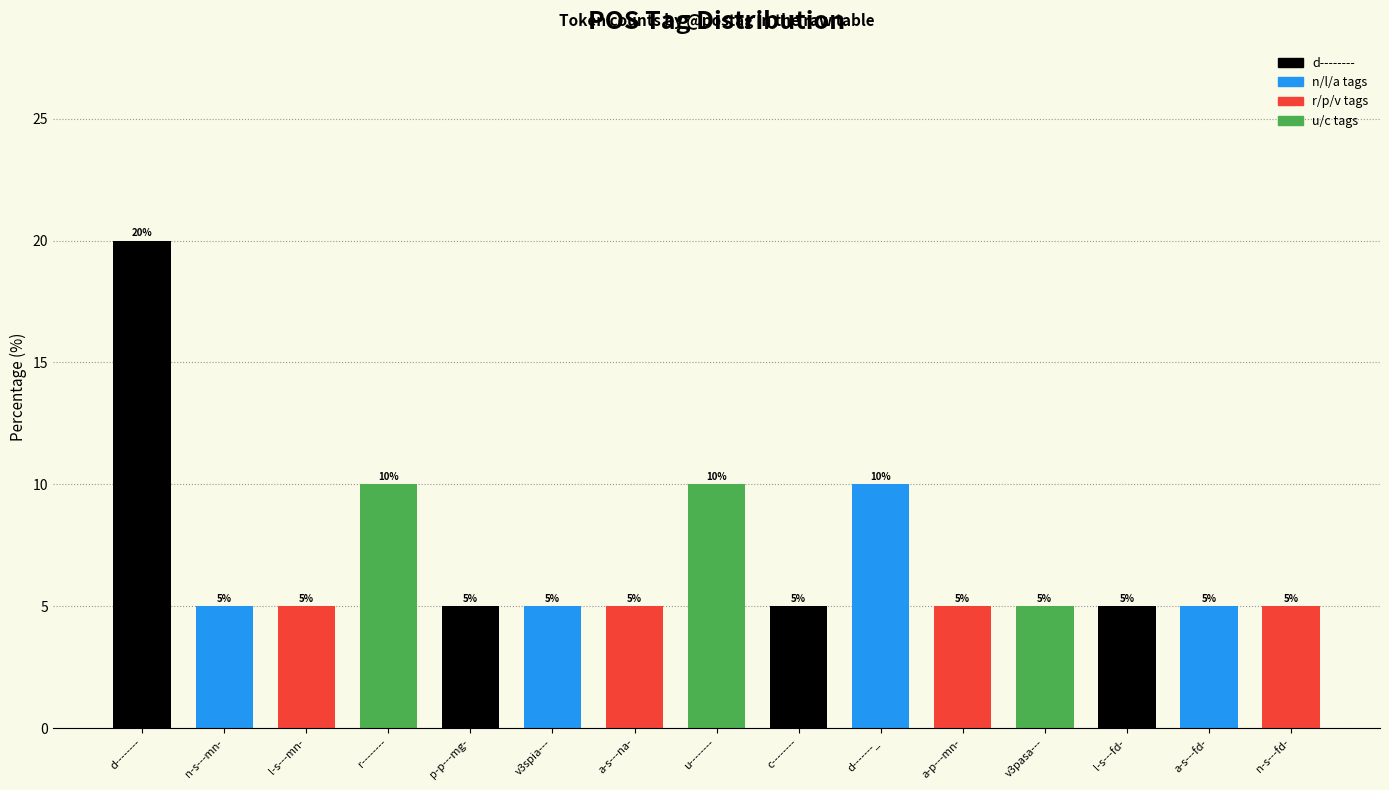

What position from the right is n-s---fd-?

1